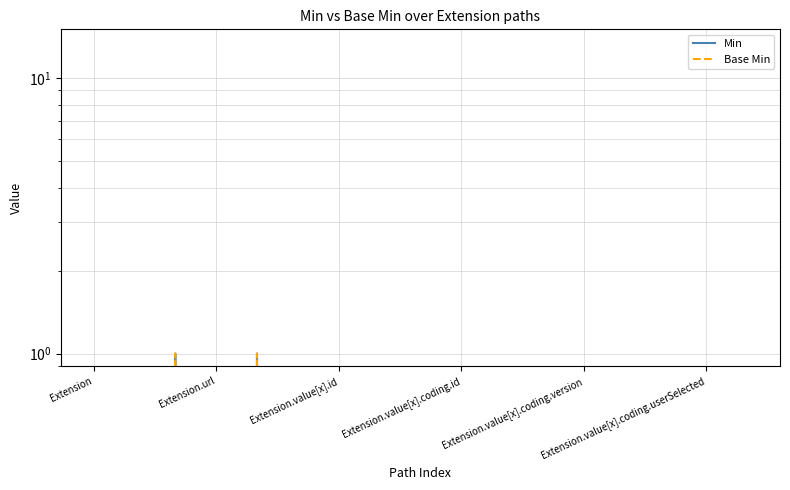

Reading left to right, extract all data points from this chart.

Min: 0	0	1	0	1	0	0	0	0	0	0	0	0	0	0	0	0
Base Min: 0	0	1	0	1	0	0	0	0	0	0	0	0	0	0	0	0